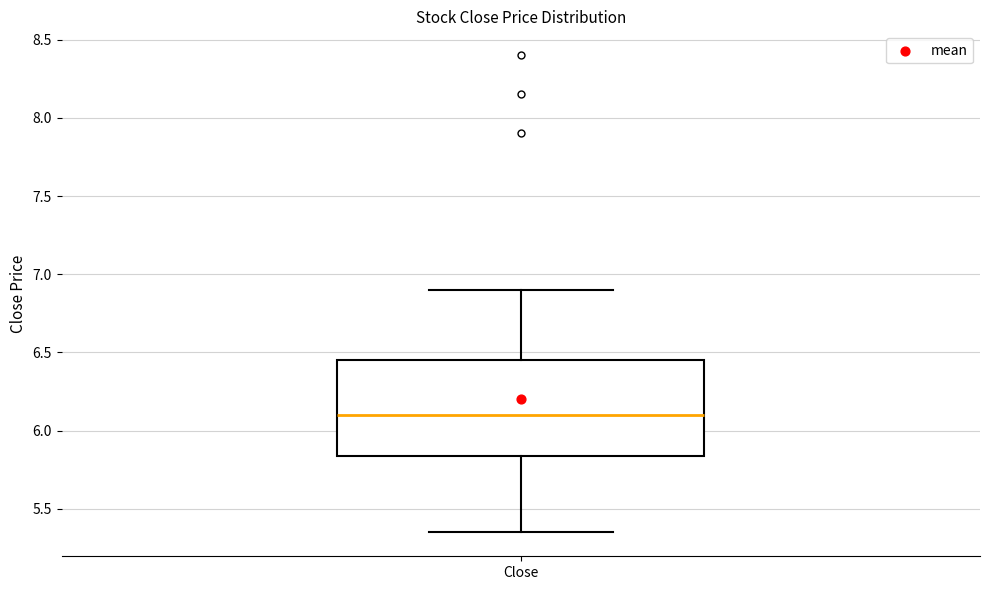

Read this box plot against the y-axis: the position of the median line, the range covered by the box, and the ends of both whiskers. The values are not printed on the chart, so give them approximately, as read against the axis.

median 6.10, box 5.85 to 6.45, whiskers 5.35 to 6.90